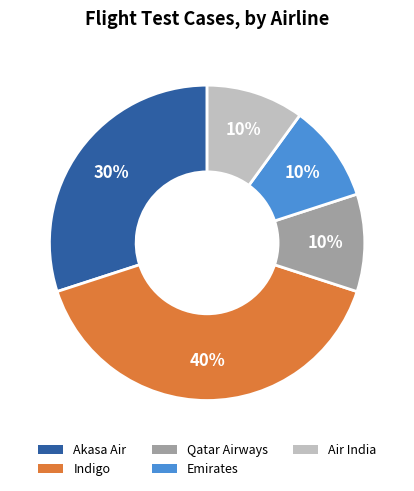

What percentage is the Akasa Air slice, to the nearest percent?

30%